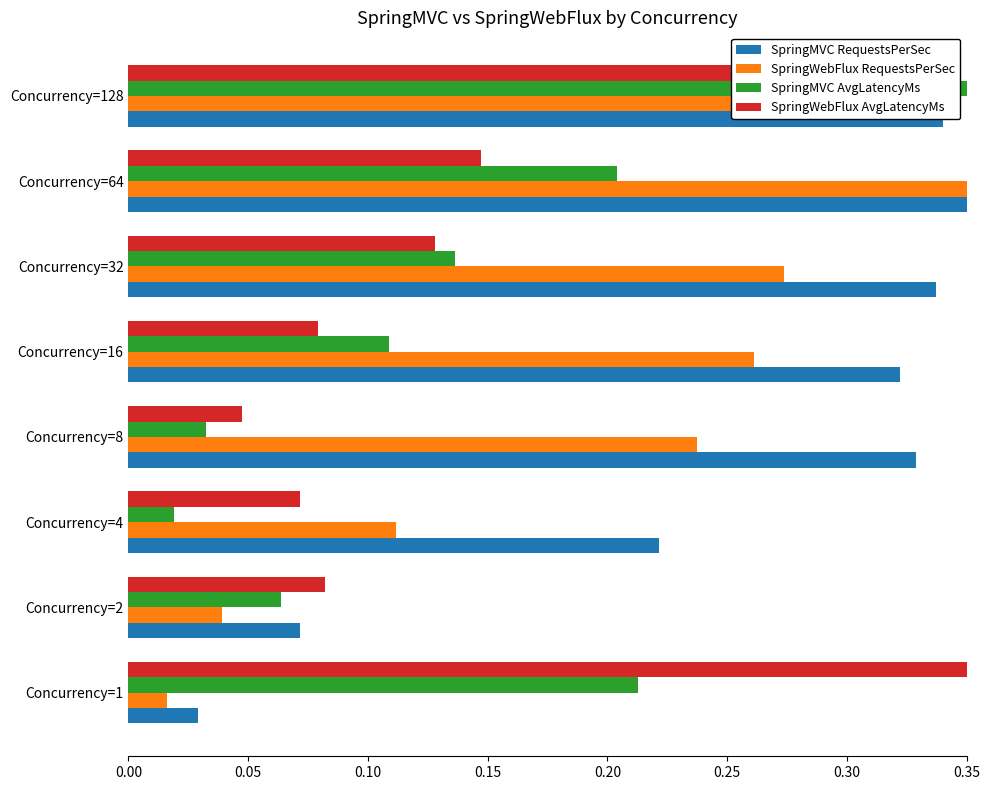

Where is SpringMVC AvgLatencyMs nearest to the value 0?

Concurrency=4